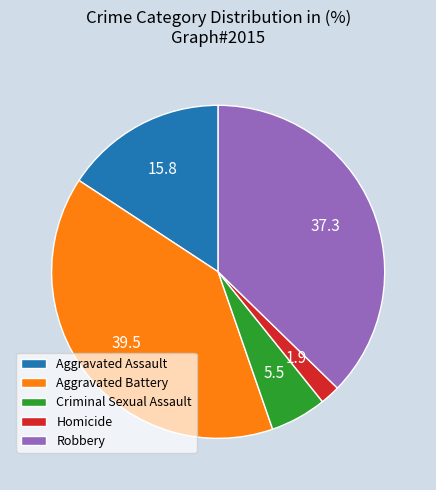

Between Robbery and Homicide, which is larger?

Robbery